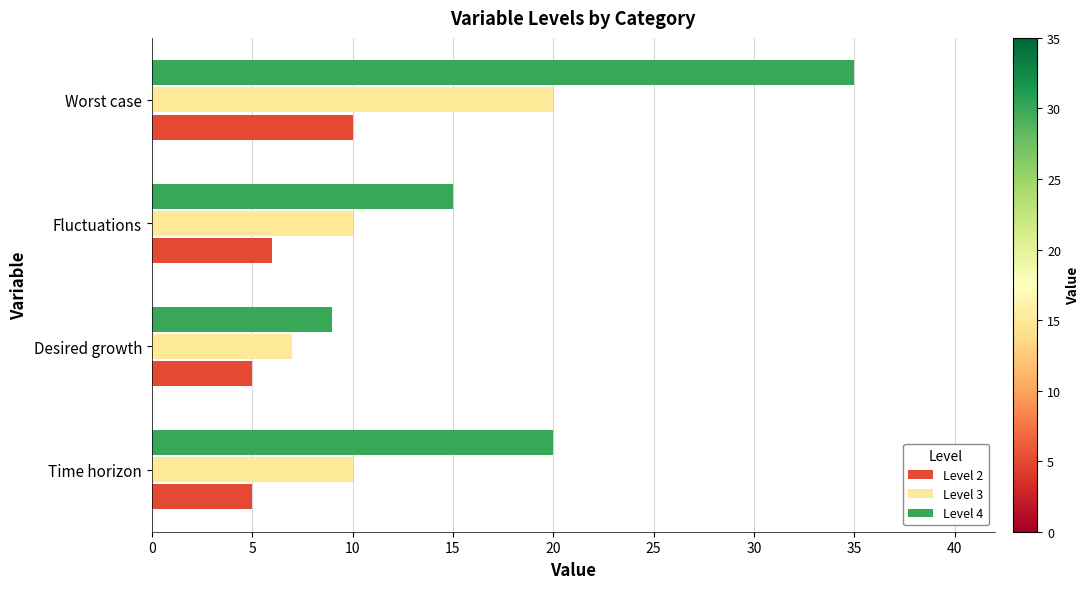

How many Level 2 values are between 5 and 10?

4